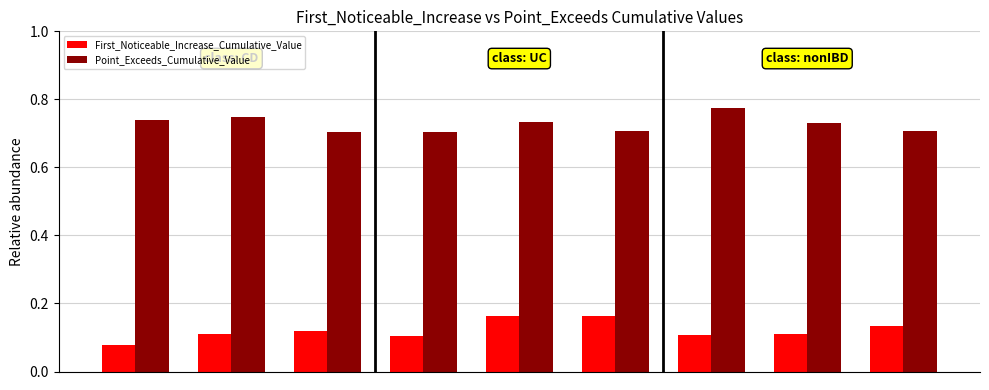

At how many categories does at least one series exceed 0?

9